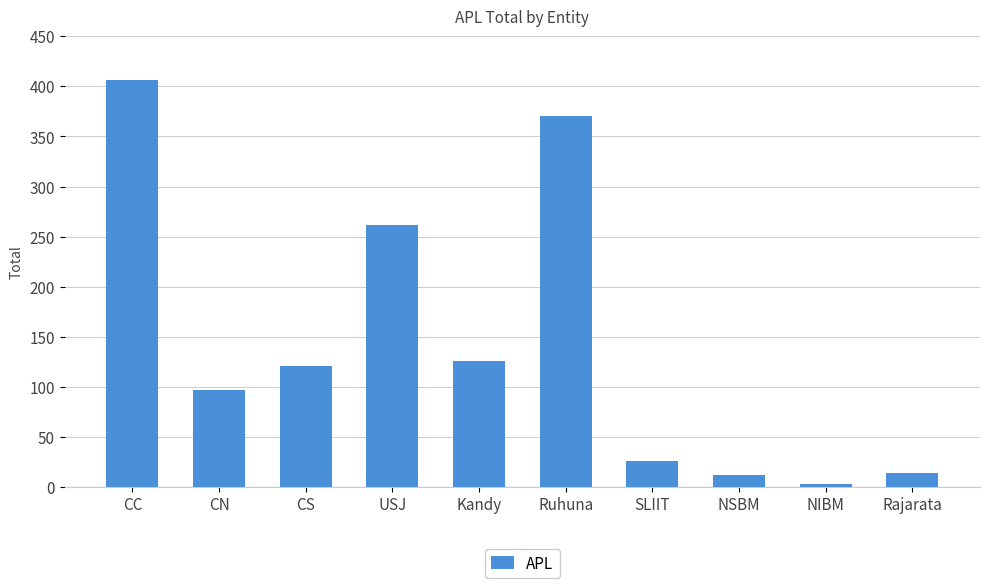

Count the number of categories in the chart.

10